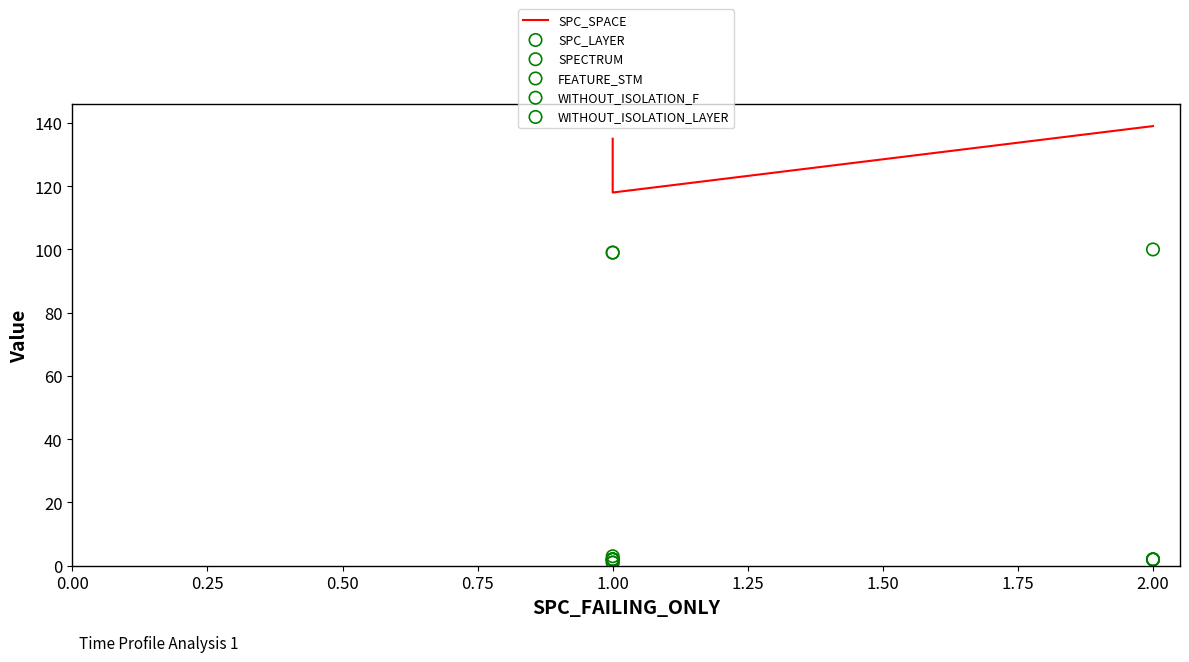

Which series has the largest Y range (max minus min)?

SPC_SPACE